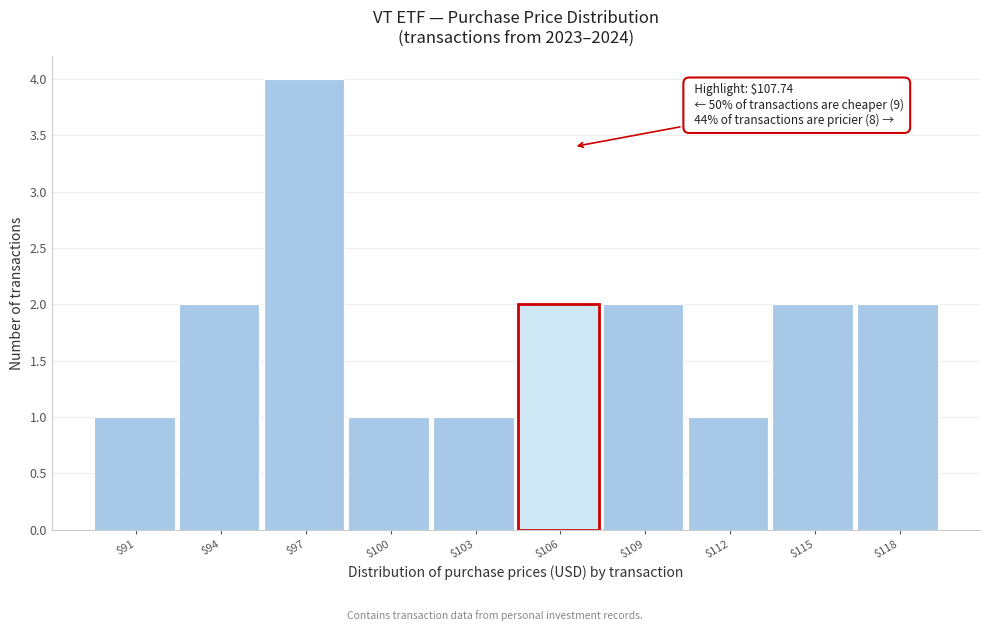

Reading right to left, transcribe all the data shown in this chart.

2	2	1	2	2	1	1	4	2	1